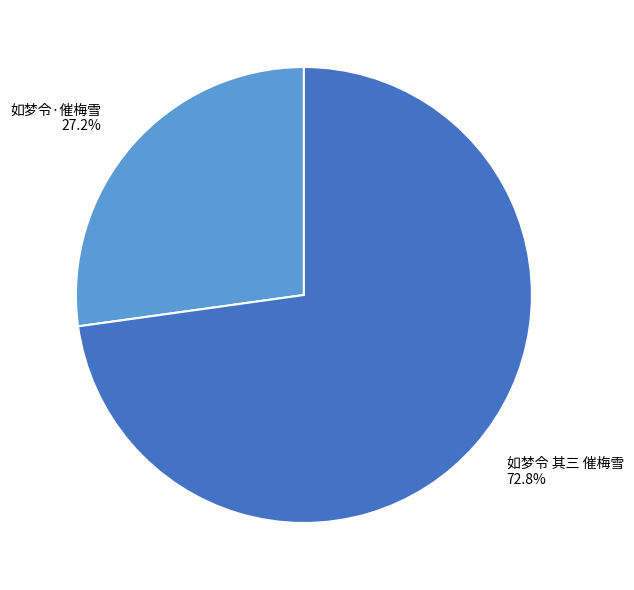

To the nearest percent, what is the difference between the 如梦令 其三 催梅雪 and 如梦令·催梅雪 slice percentages?

46%